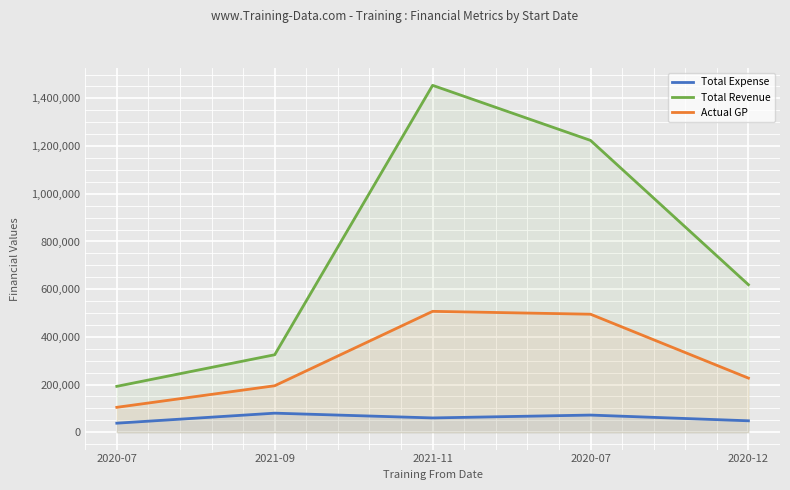

Rank the series by their maximum value, from lowest to highest.

Total Expense, Actual GP, Total Revenue